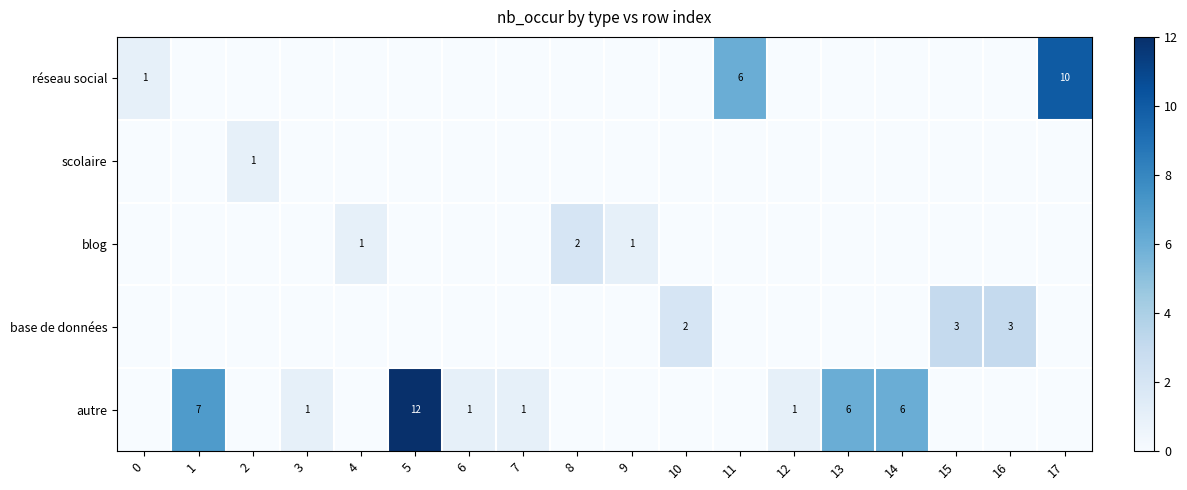

How many data points does each series have?

18